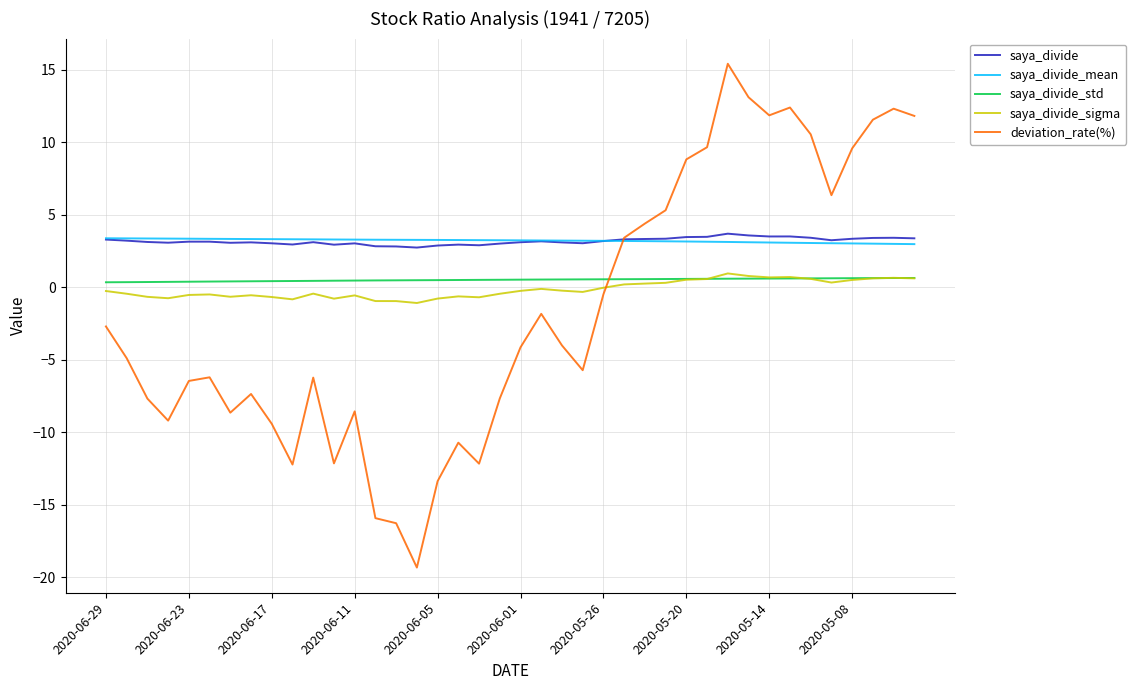

How many times do deviation_rate(%) and saya_divide_std cross each other?

1